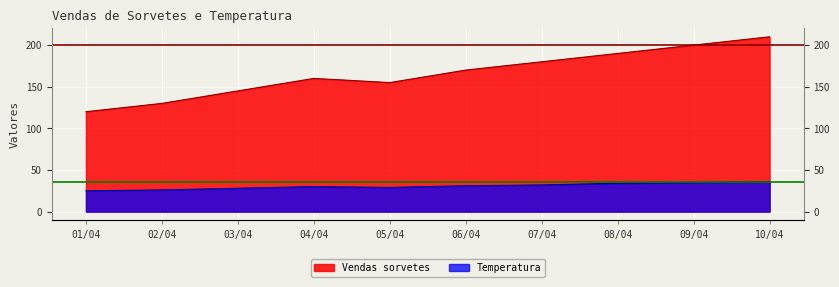

How many data points in Temperatura are less than 31?

5